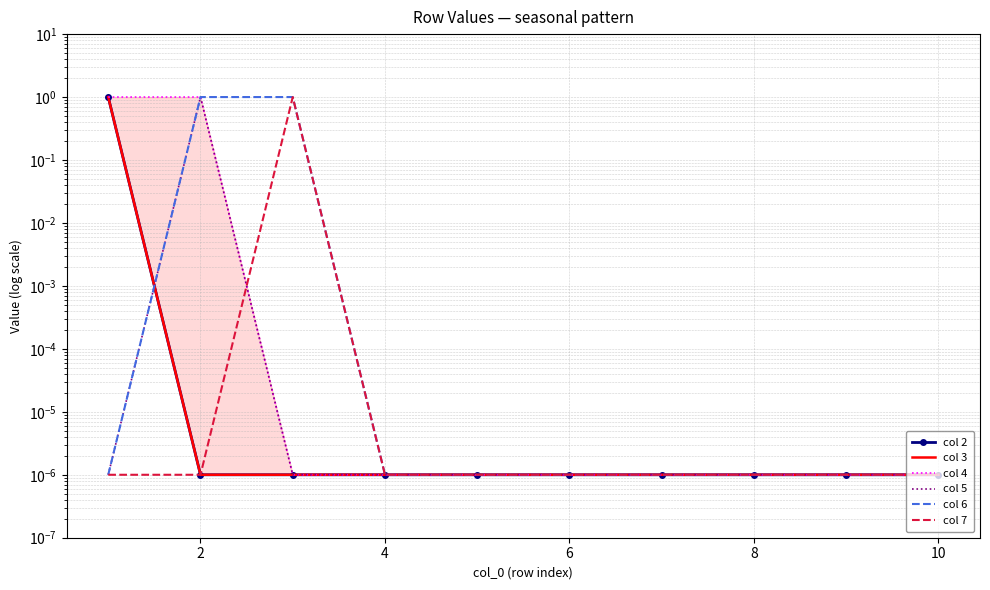

What is the value of the col 2 point at the 1st from the left?

1.0